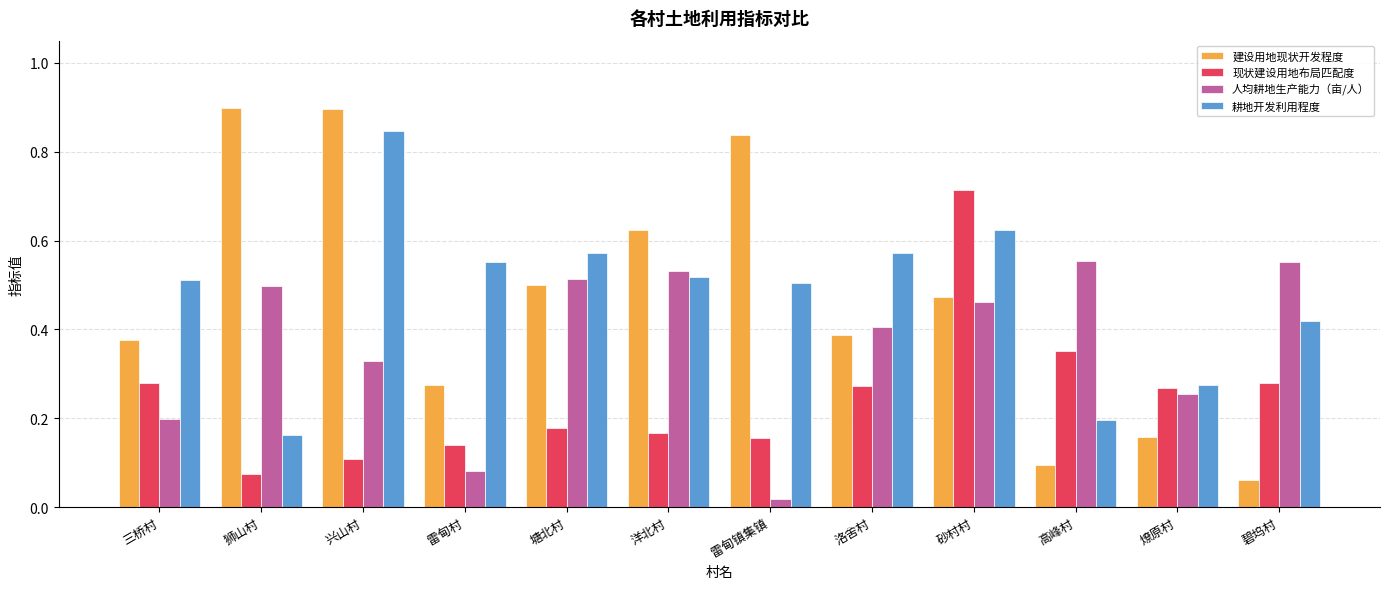

At which label does 建设用地现状开发程度 reach its minimum?

碧坞村